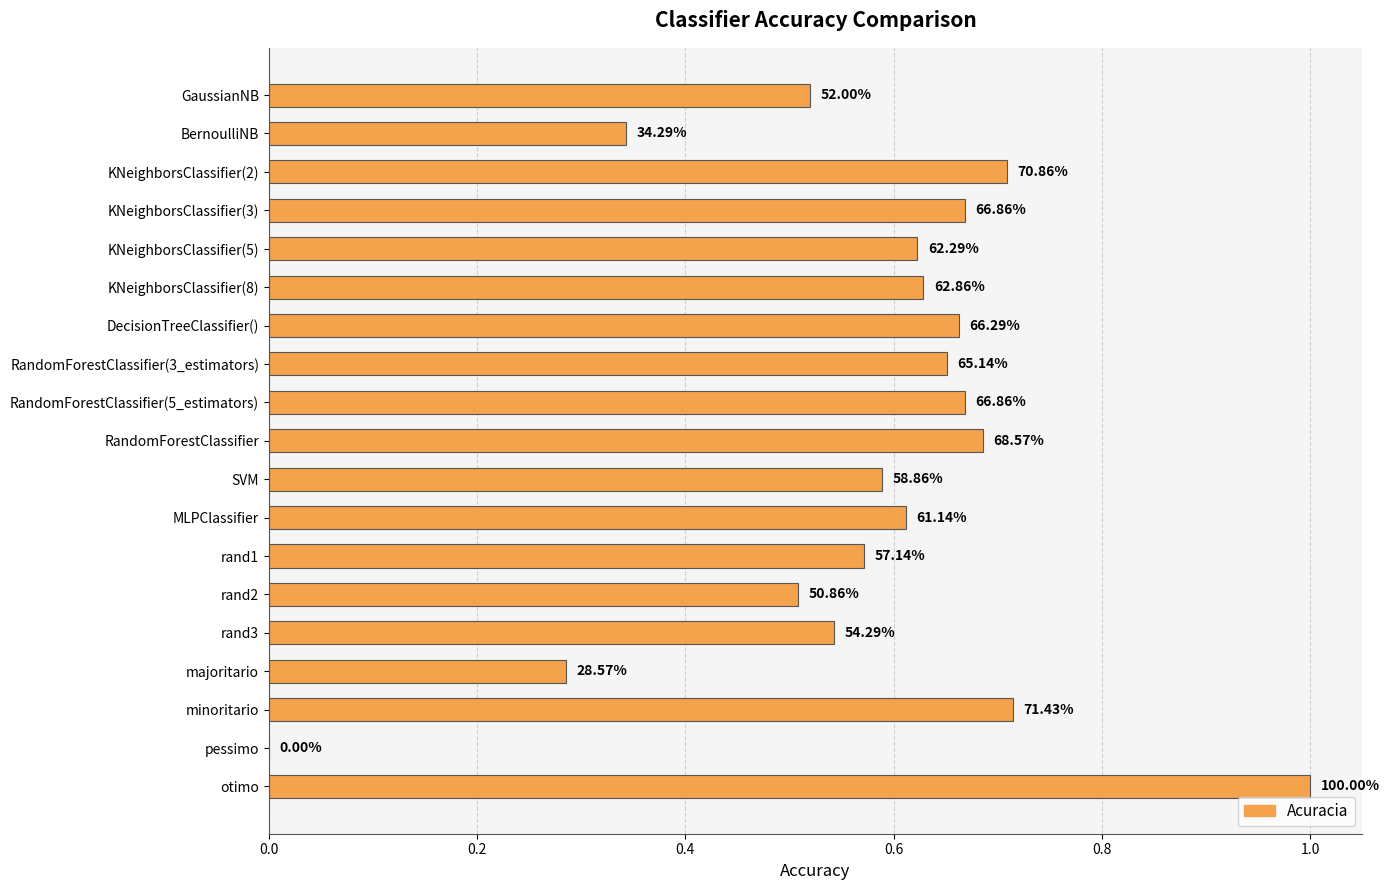

How many values are between 0 and 1?

19